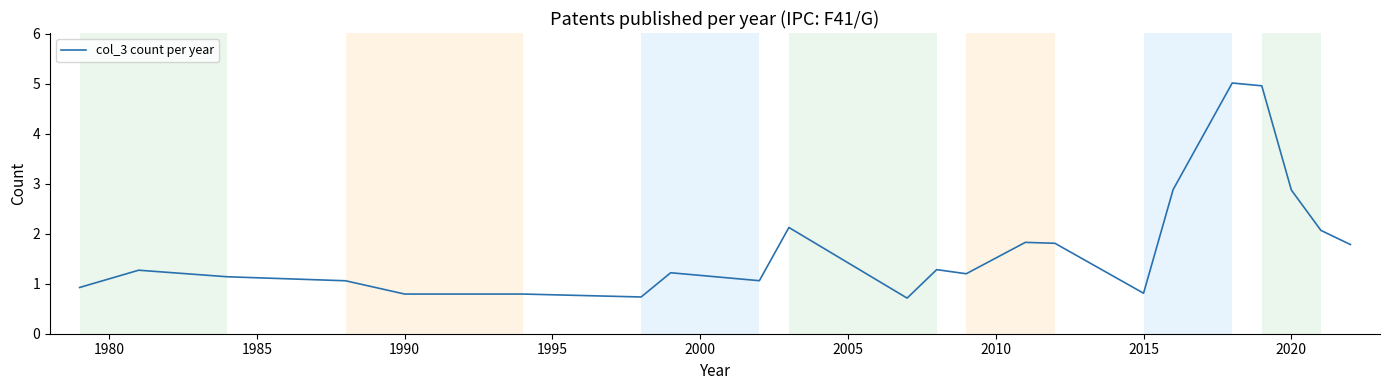

What is the maximum value shown in the chart?

5.0